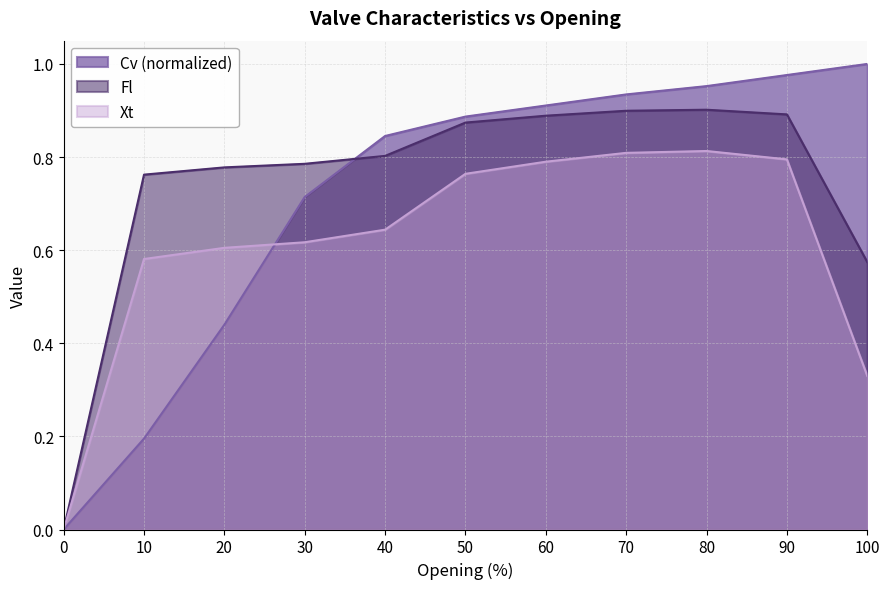

Between 70 and 90, which series saw the biggest shift?

Cv (normalized)